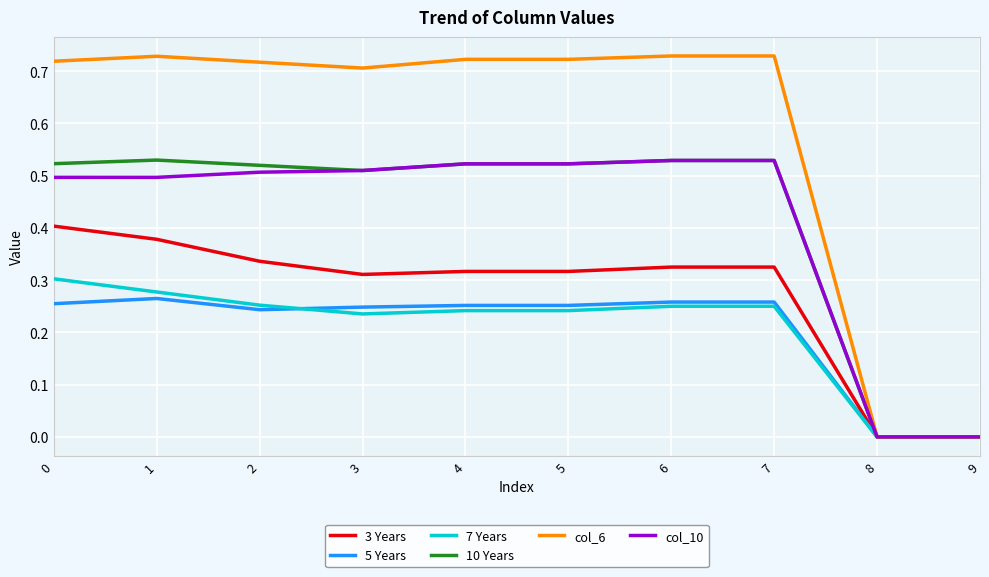

How many 5 Years values are between 0 and 1?

10